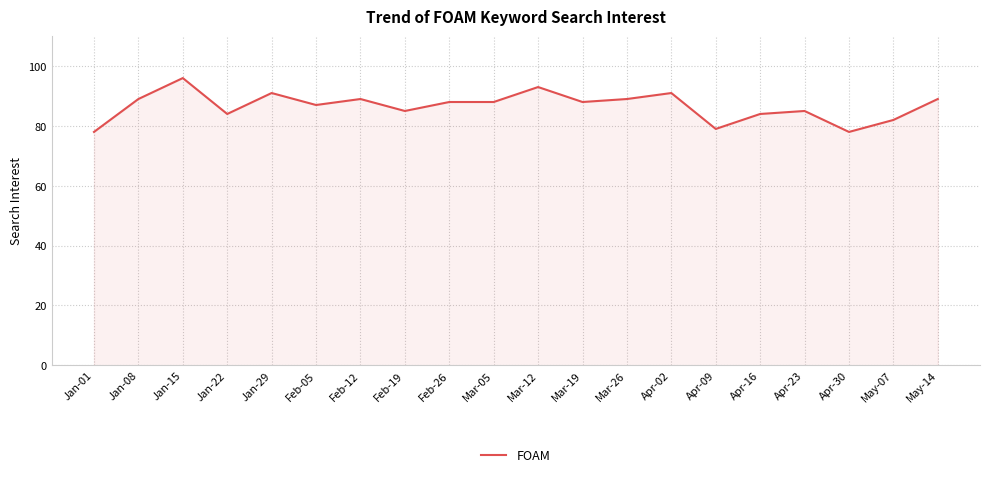

What position from the right is Apr-16?

5